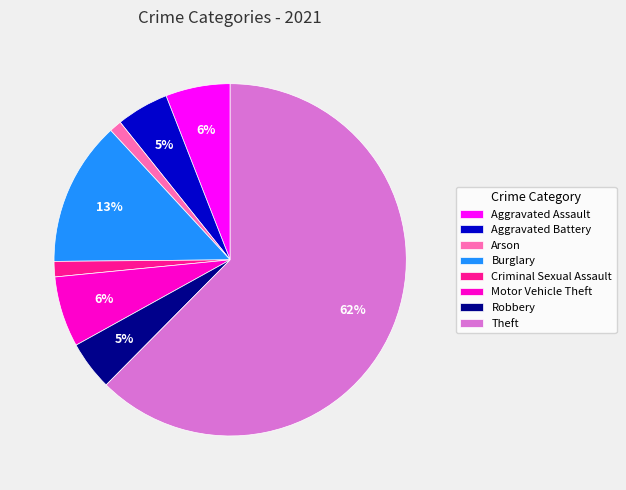

Is it true that Aggravated Battery is 20% of the pie?

False